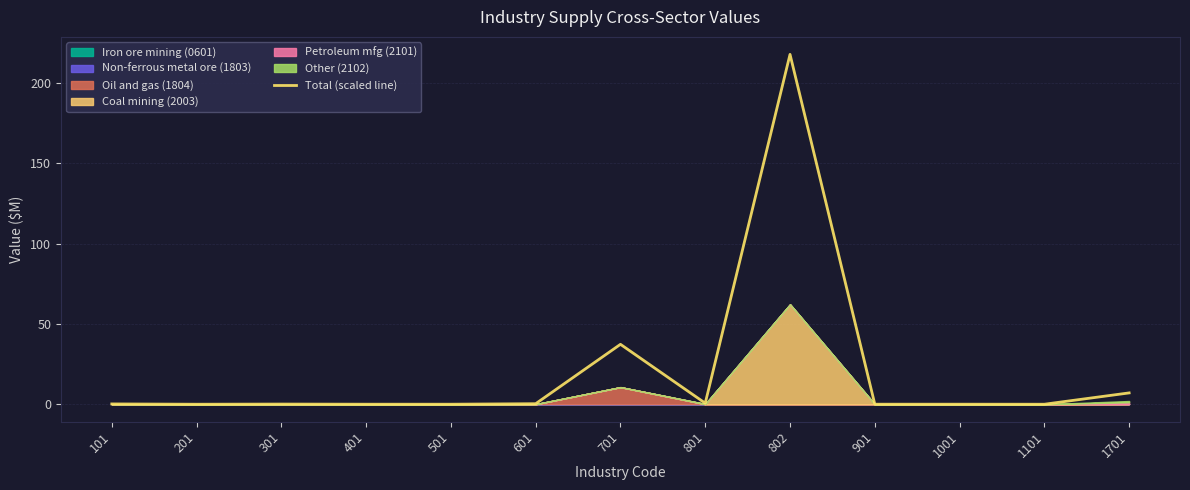

What is the sum of all values?

263.6